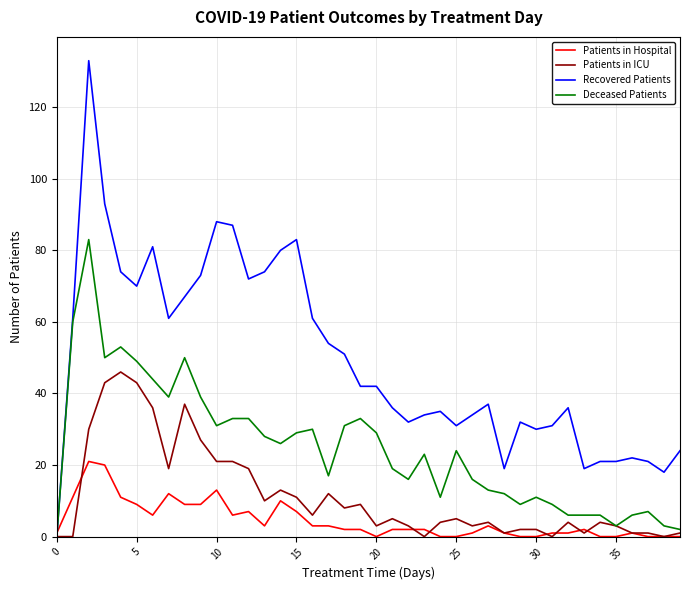

Which series has the largest total across all categories?

Recovered Patients